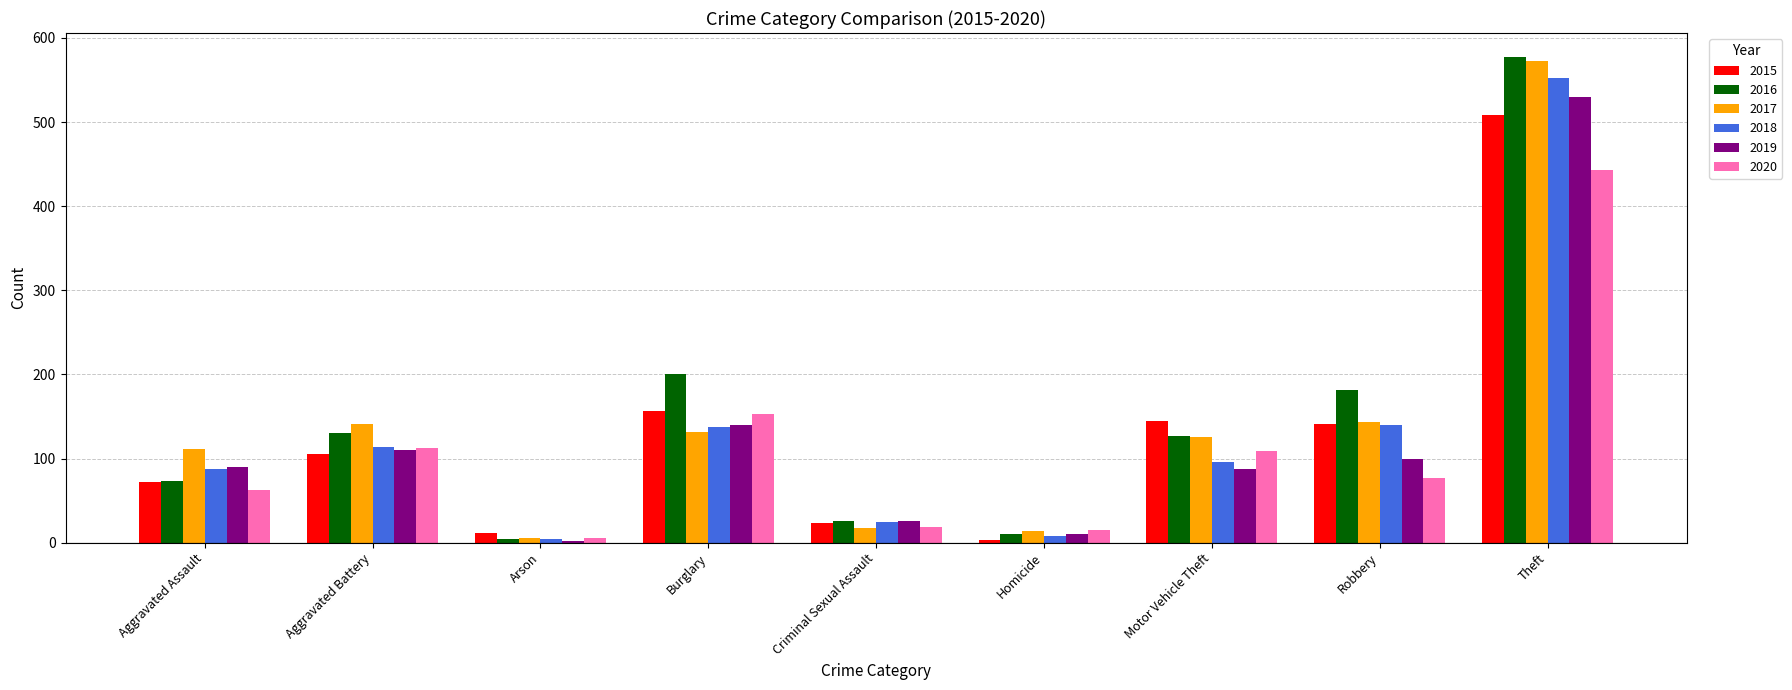

What is the sum of all 2016 values?

1328